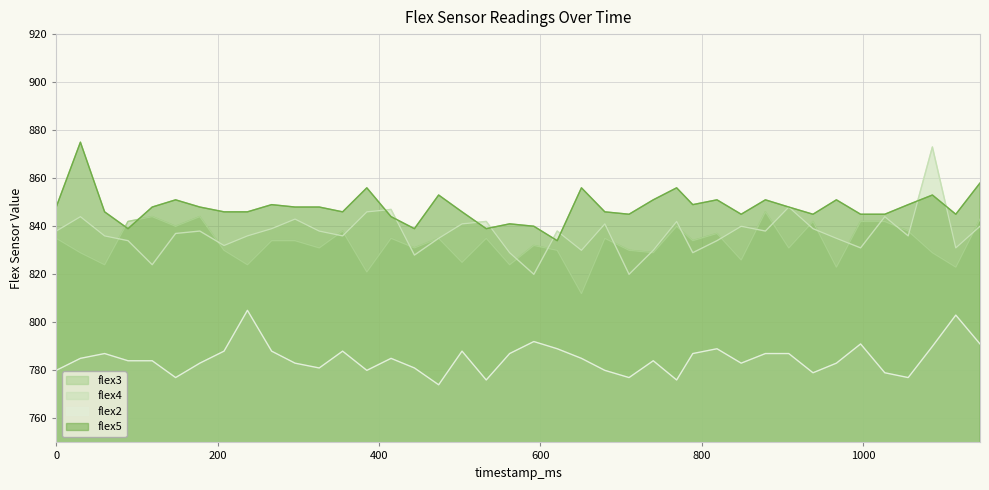

How many data points in flex5 are above 848?

15